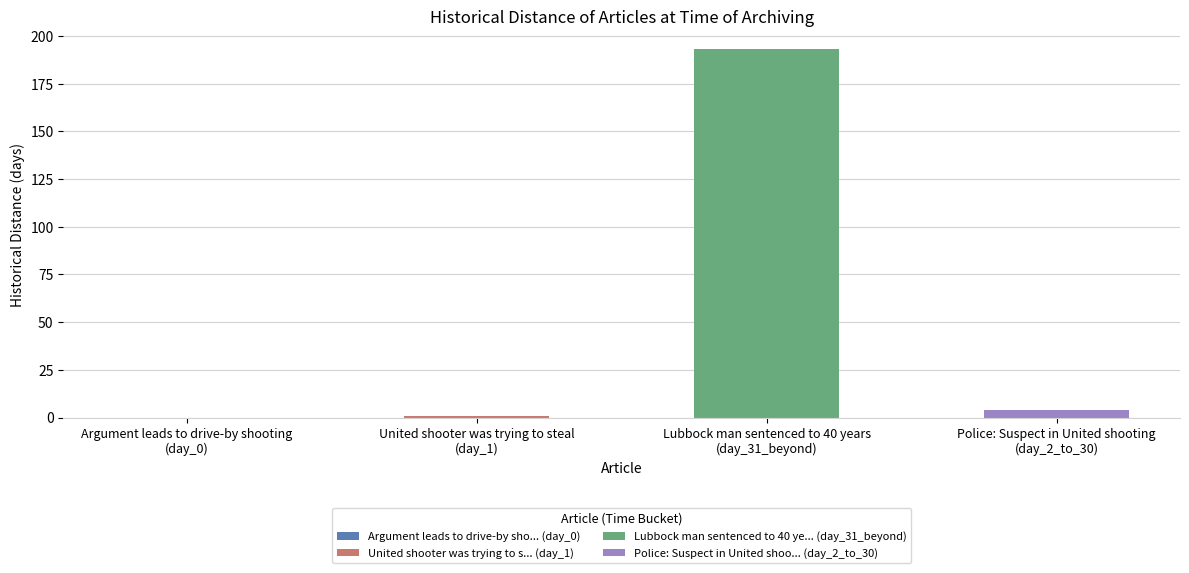

What is the sum of all values?

198